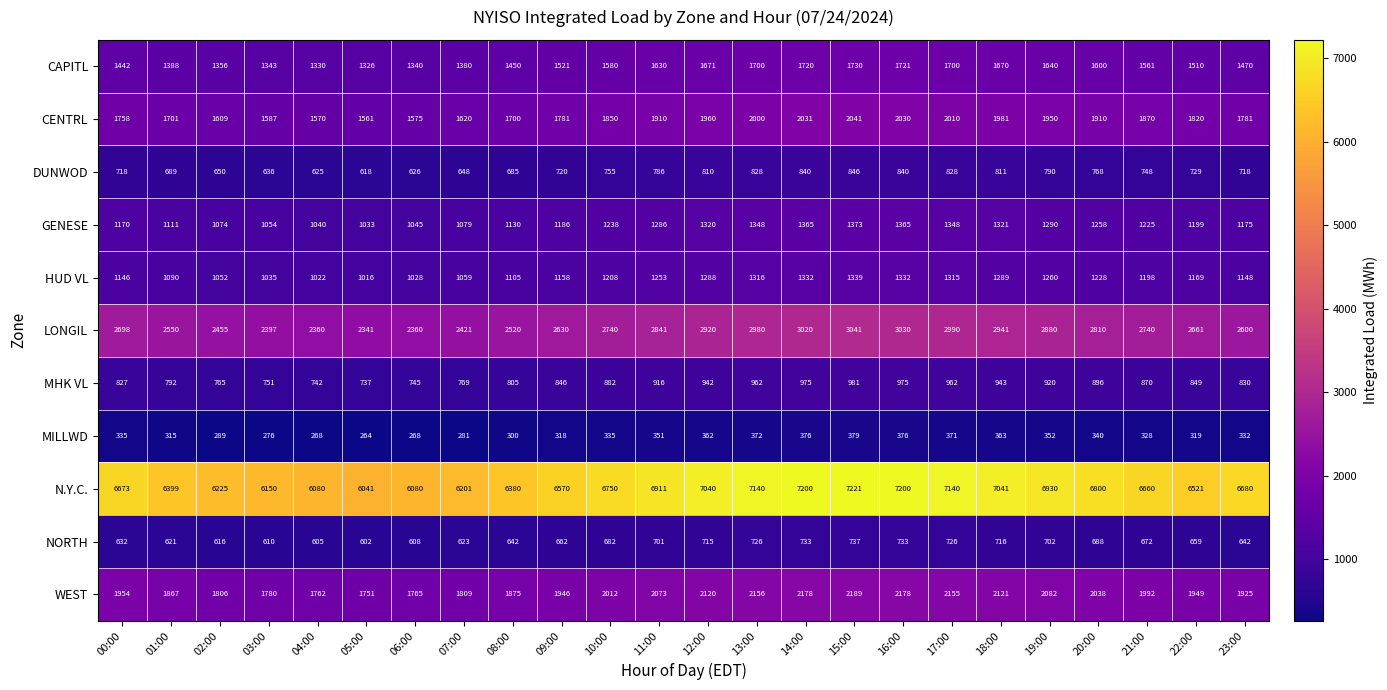

How many distinct data groups are displayed?

11